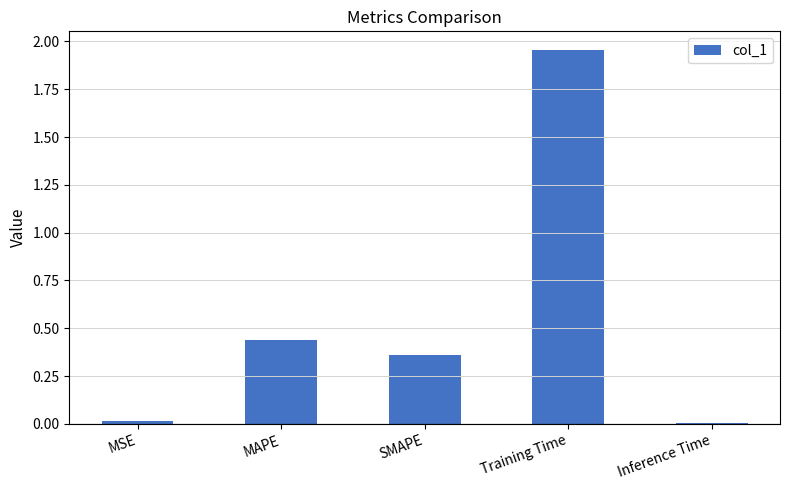

The chart shows a value of 0.0 at Inference Time. True or false?

True